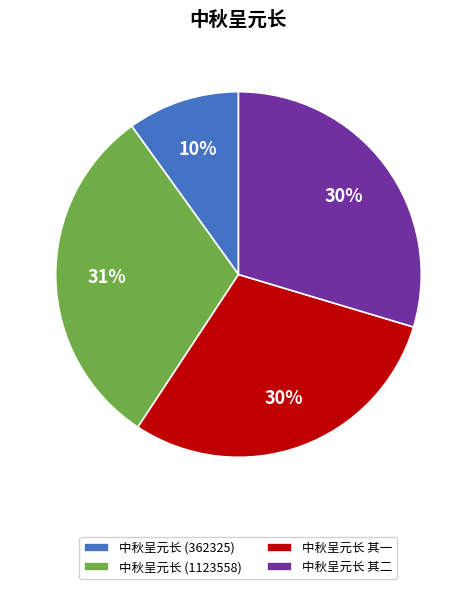

To the nearest percent, what percentage of the pie is 中秋呈元长 其一?

30%